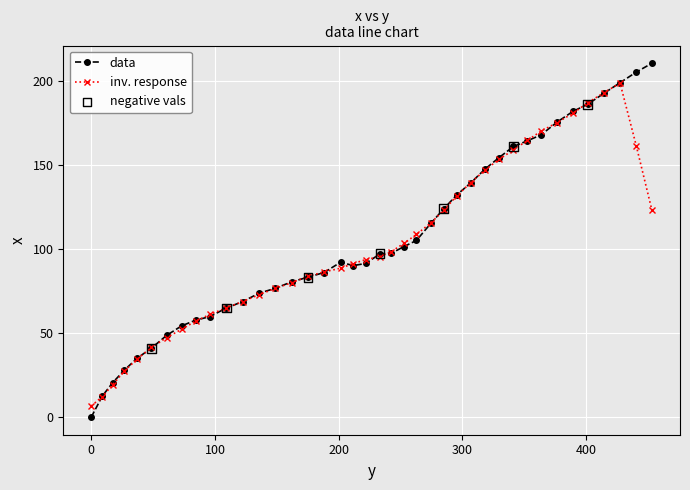

What is the maximum value for inv. response?

198.9